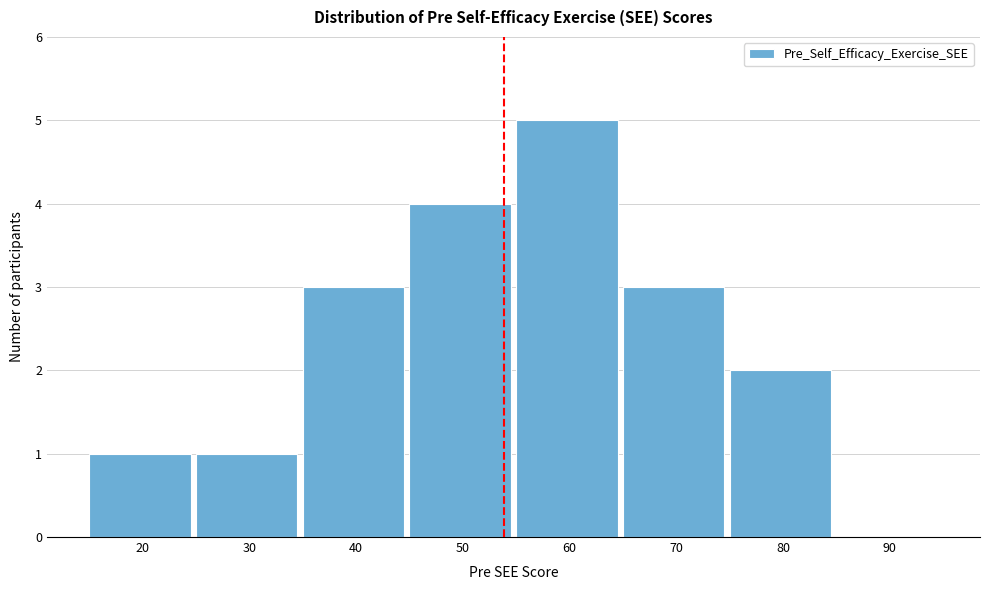

Reading right to left, transcribe all the data shown in this chart.

90=0	80=2	70=3	60=5	50=4	40=3	30=1	20=1